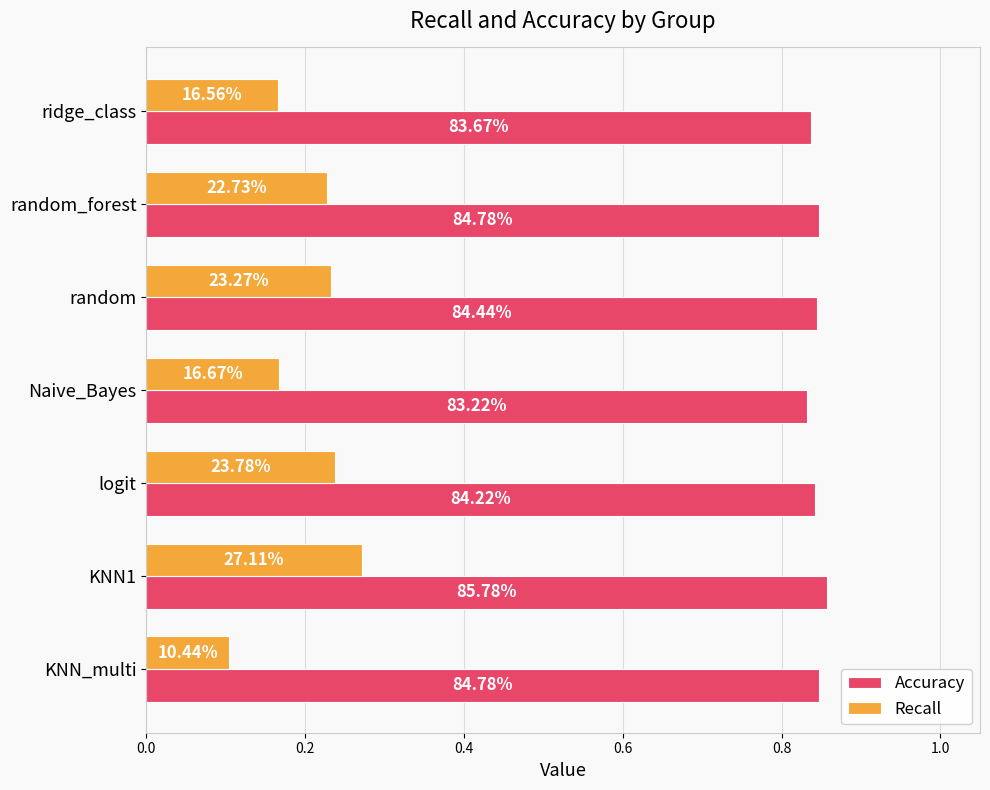

What are all the series names shown in the legend?

Accuracy, Recall